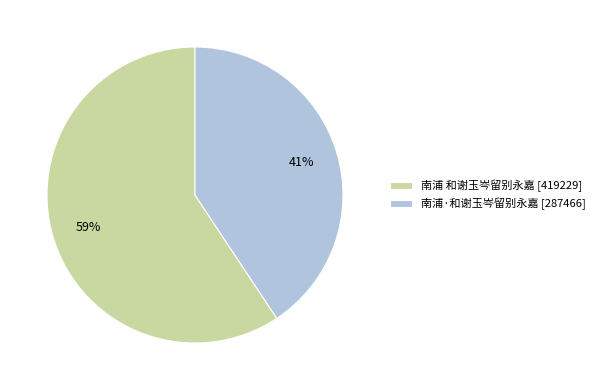

What percentage is the 南浦 和谢玉岑留别永嘉 slice, to the nearest percent?

59%